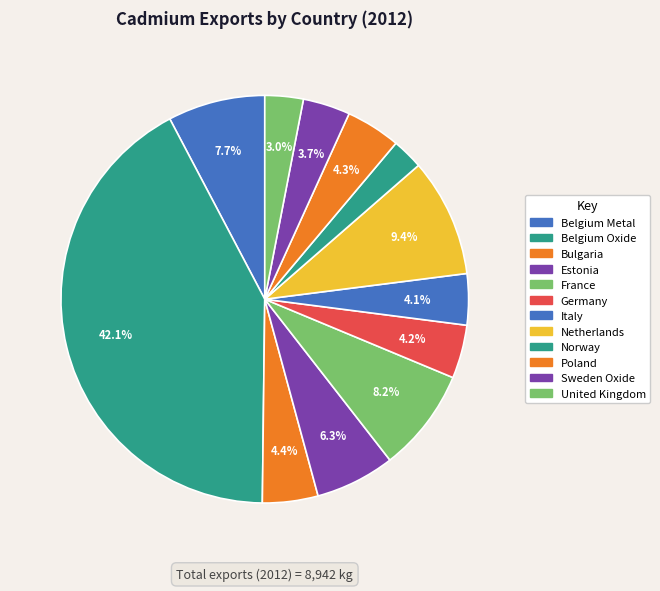

How many slices are in this pie chart?

12